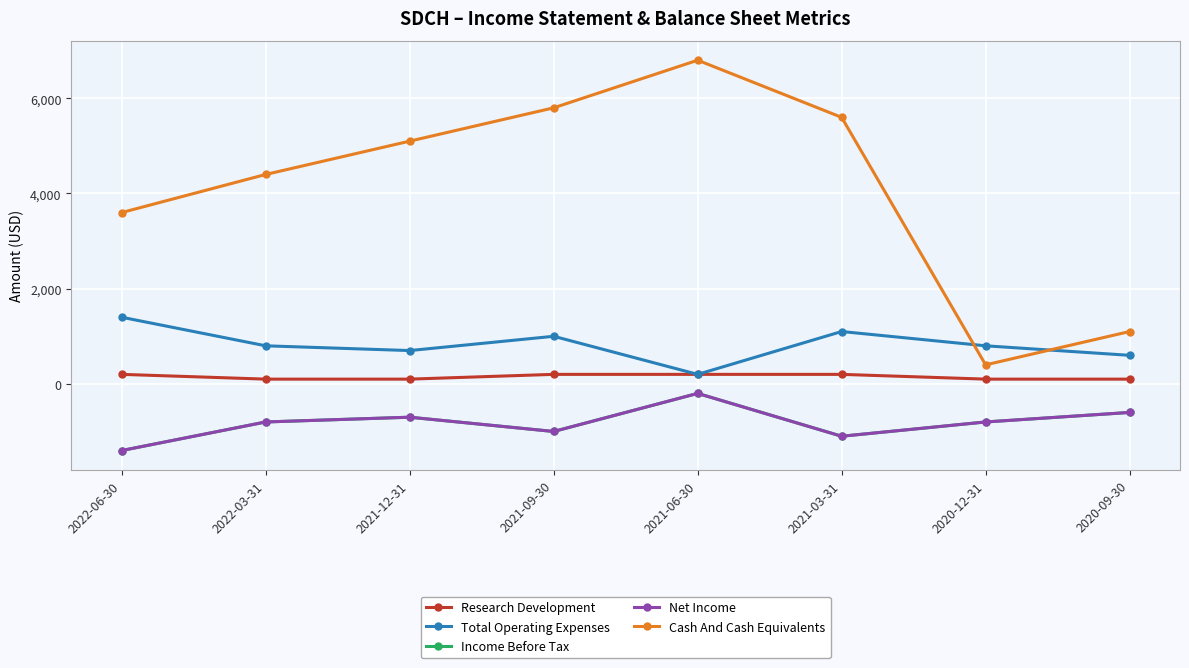

Does the chart have visible grid lines?

Yes